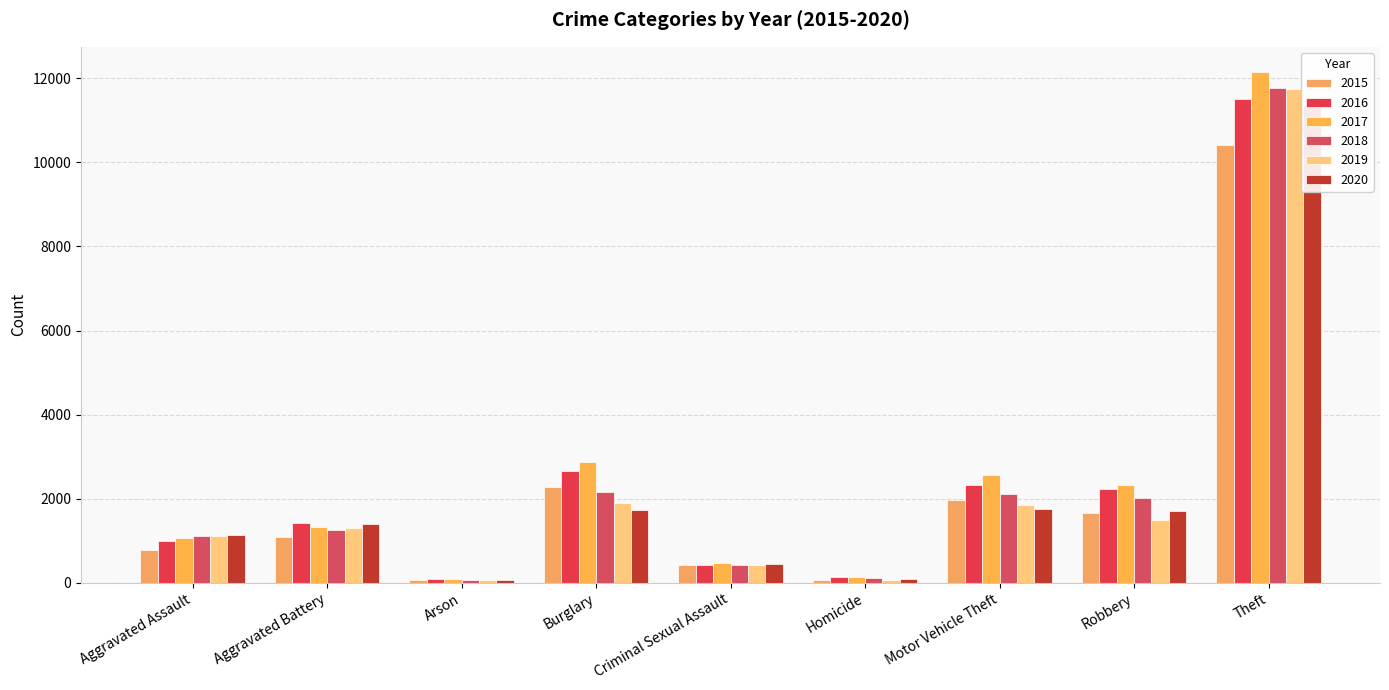

Between Aggravated Assault and Burglary, which series saw the biggest shift?

2017